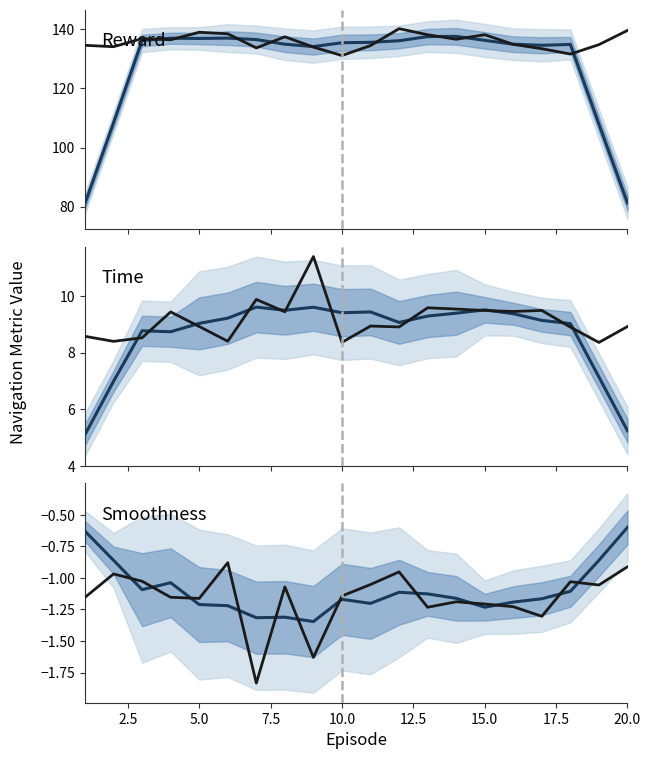

What is the spread (max minus min) of values at 5.0?

140.2